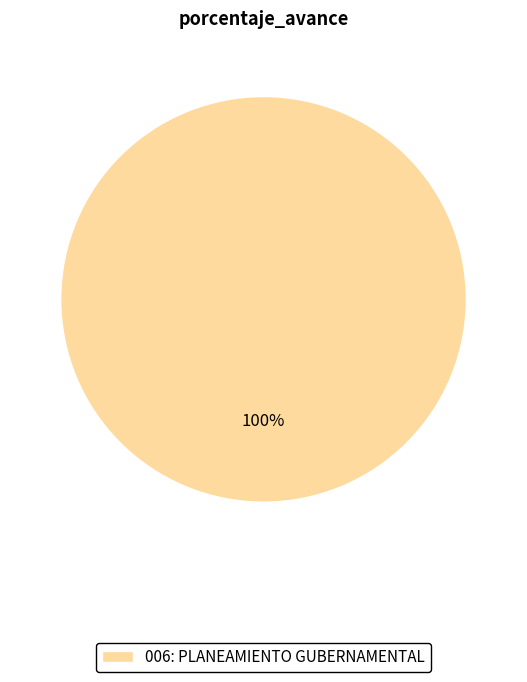

Which category accounts for the majority?

006: PLANEAMIENTO GUBERNAMENTAL